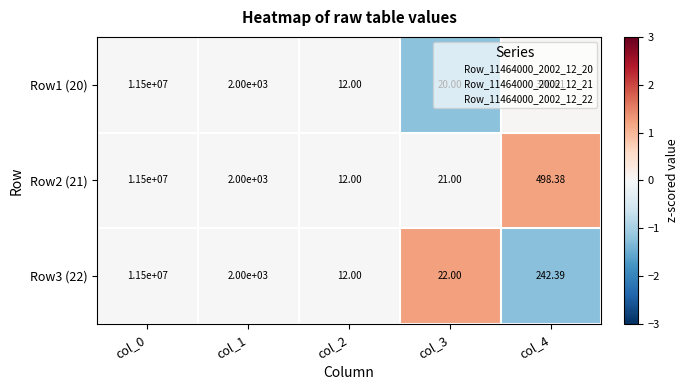

How many series are shown in this chart?

3